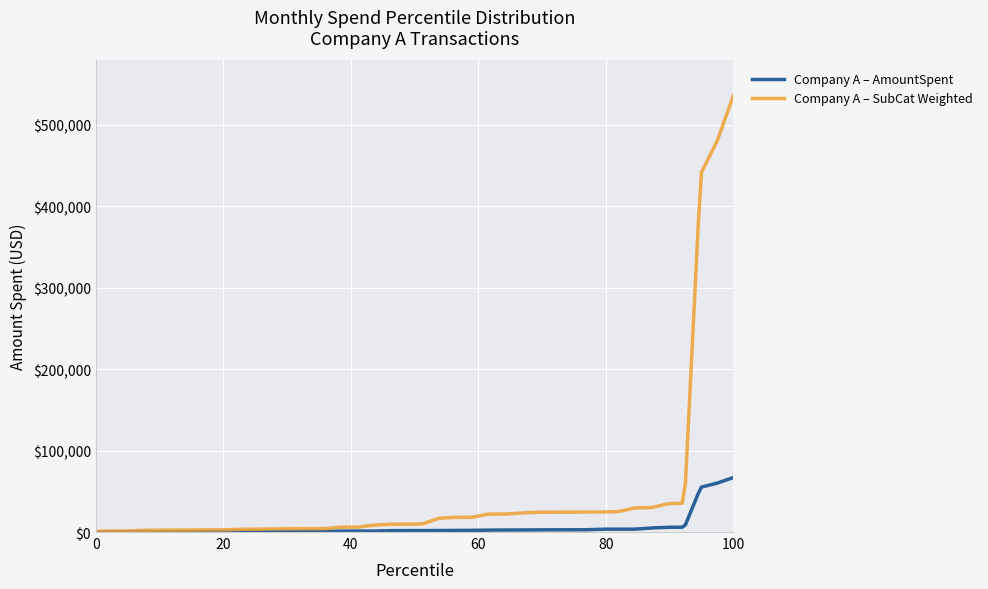

Rank the series by their maximum value, from highest to lowest.

Company A – SubCat Weighted, Company A – AmountSpent